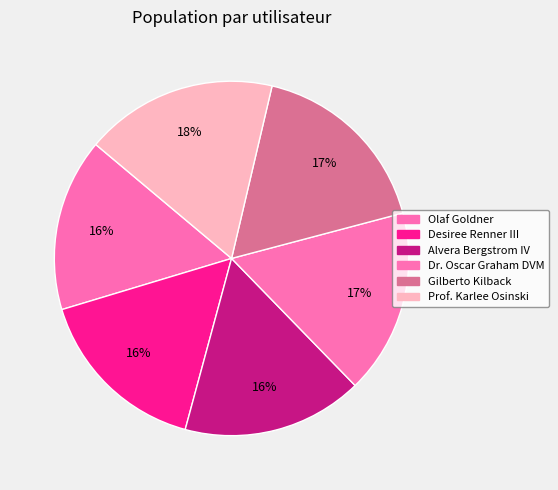

How many segments does this pie chart have?

6